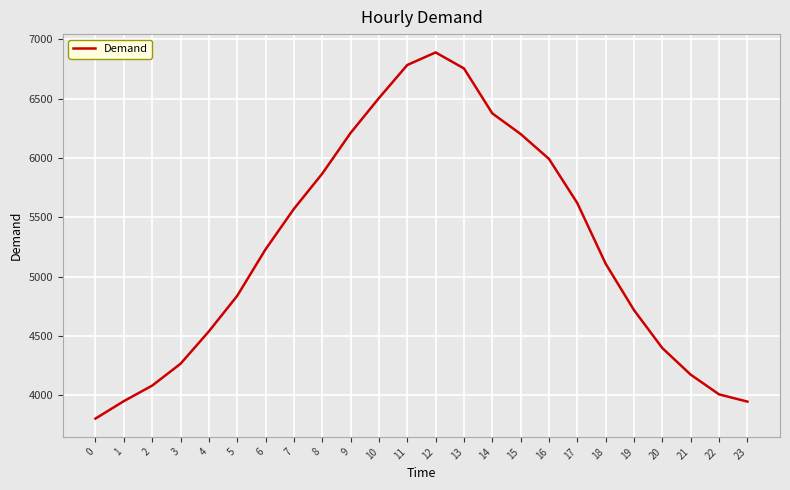

Where is the first local maximum?

12